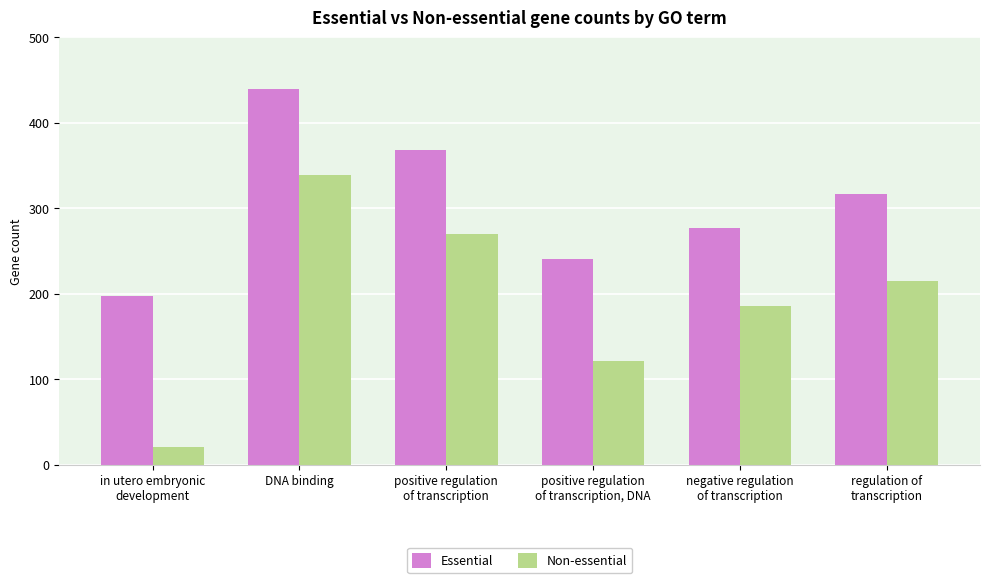

What is the average value of the Essential series?

306